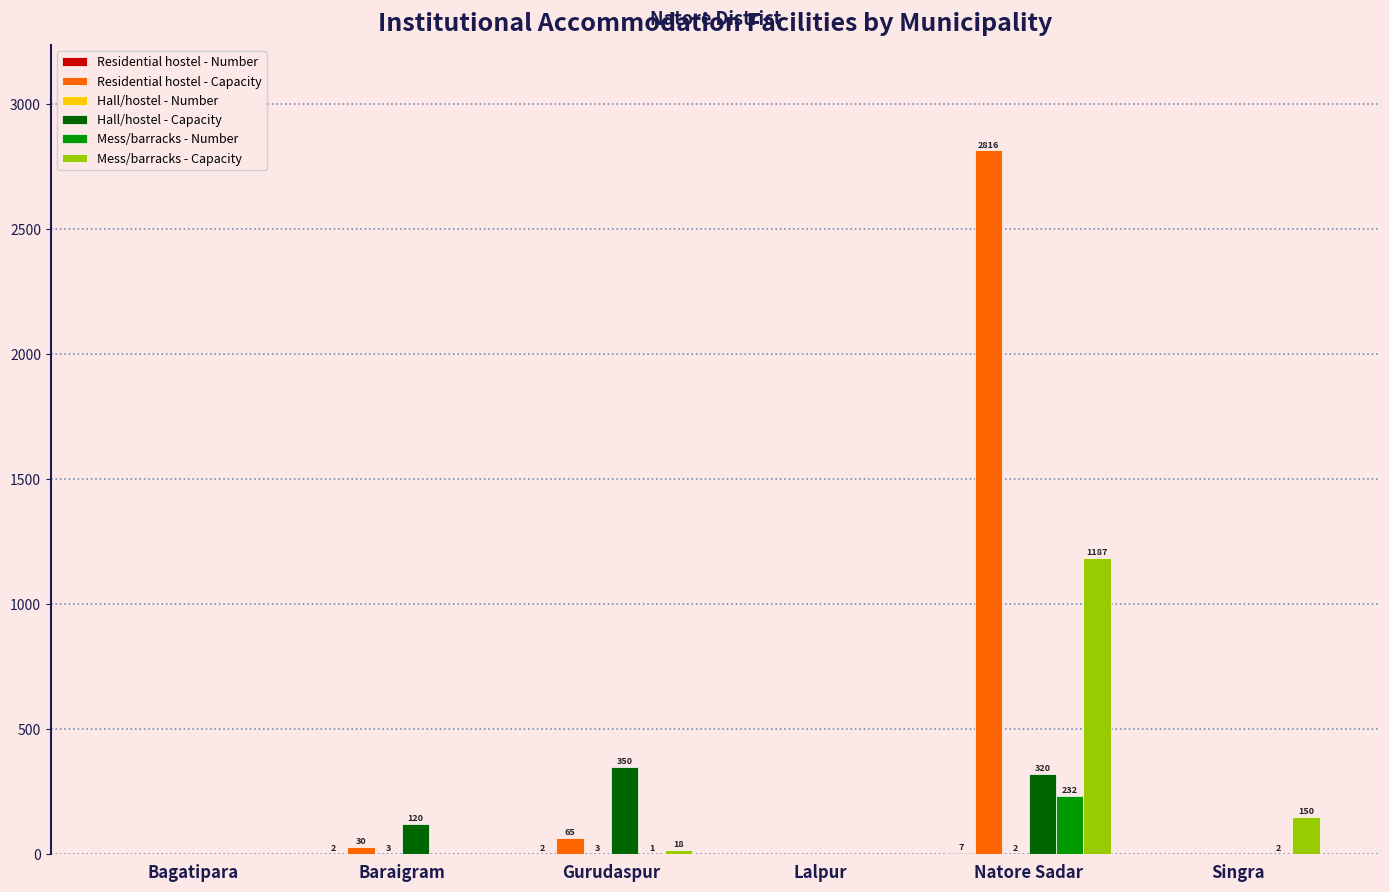

How many positive values does the Mess/barracks - Number series have?

3